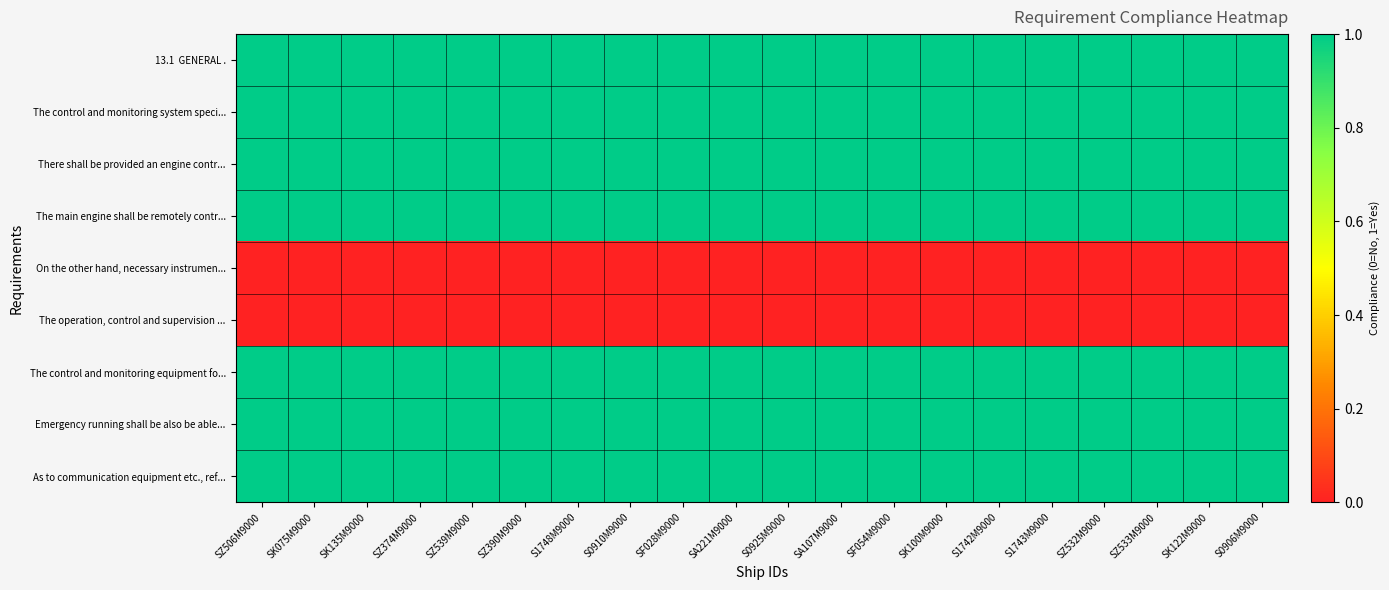

At which category does the chart reach its peak across all series?

SZ506M9000